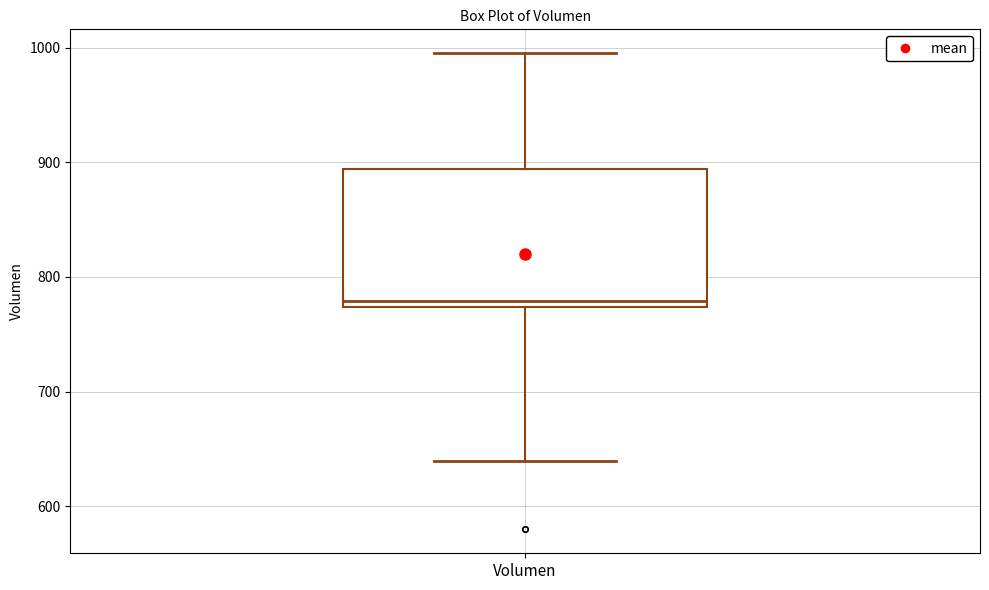

Where does the lower whisker of the box for Volumen end on the y-axis? The values are not printed on the chart, so give them approximately, as read against the axis.

640